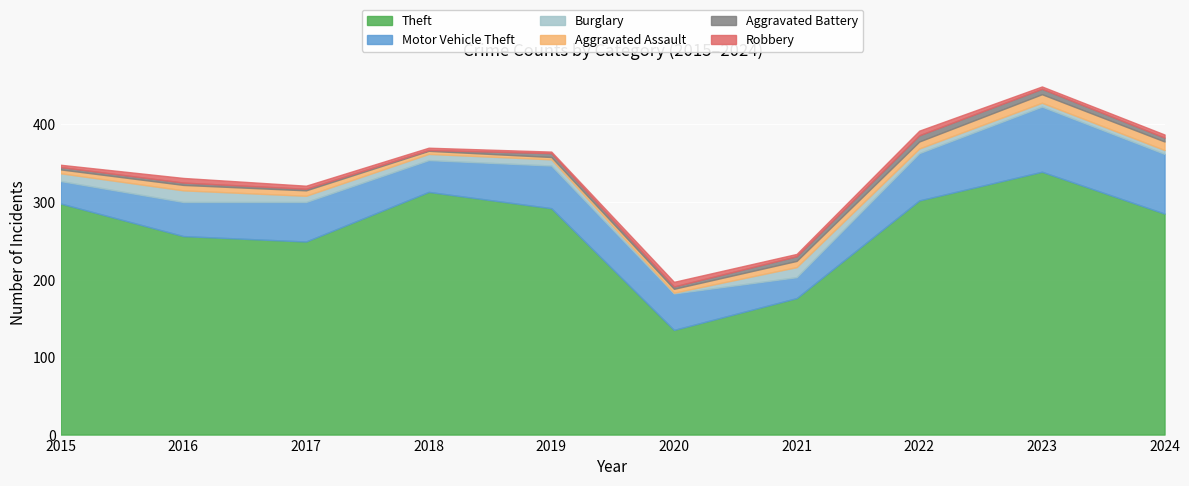

True or false: Aggravated Assault has a value of 19 at 2024.

False